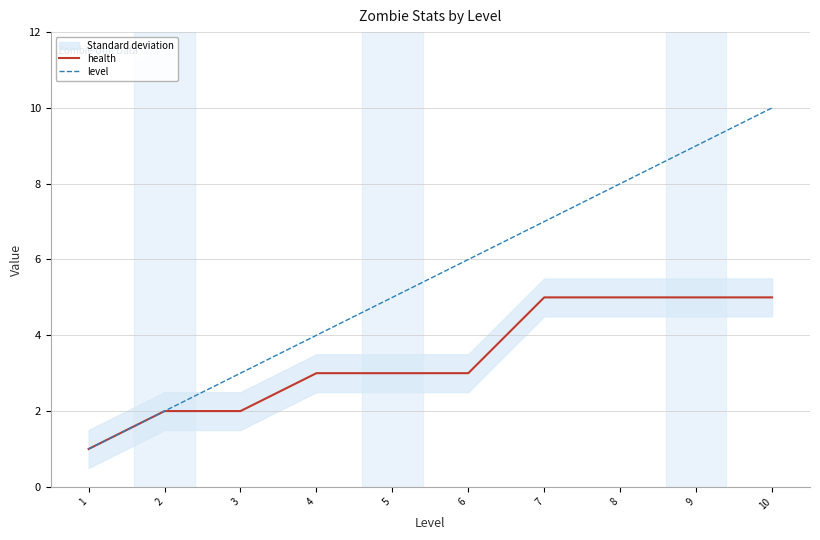

How many lines are shown in the chart?

2